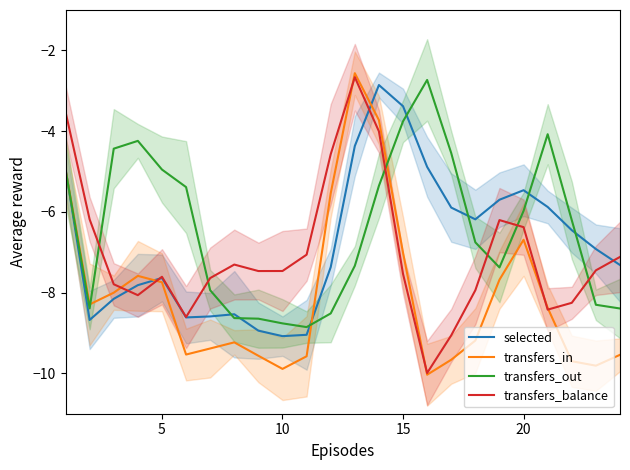

How many lines are shown in the chart?

4